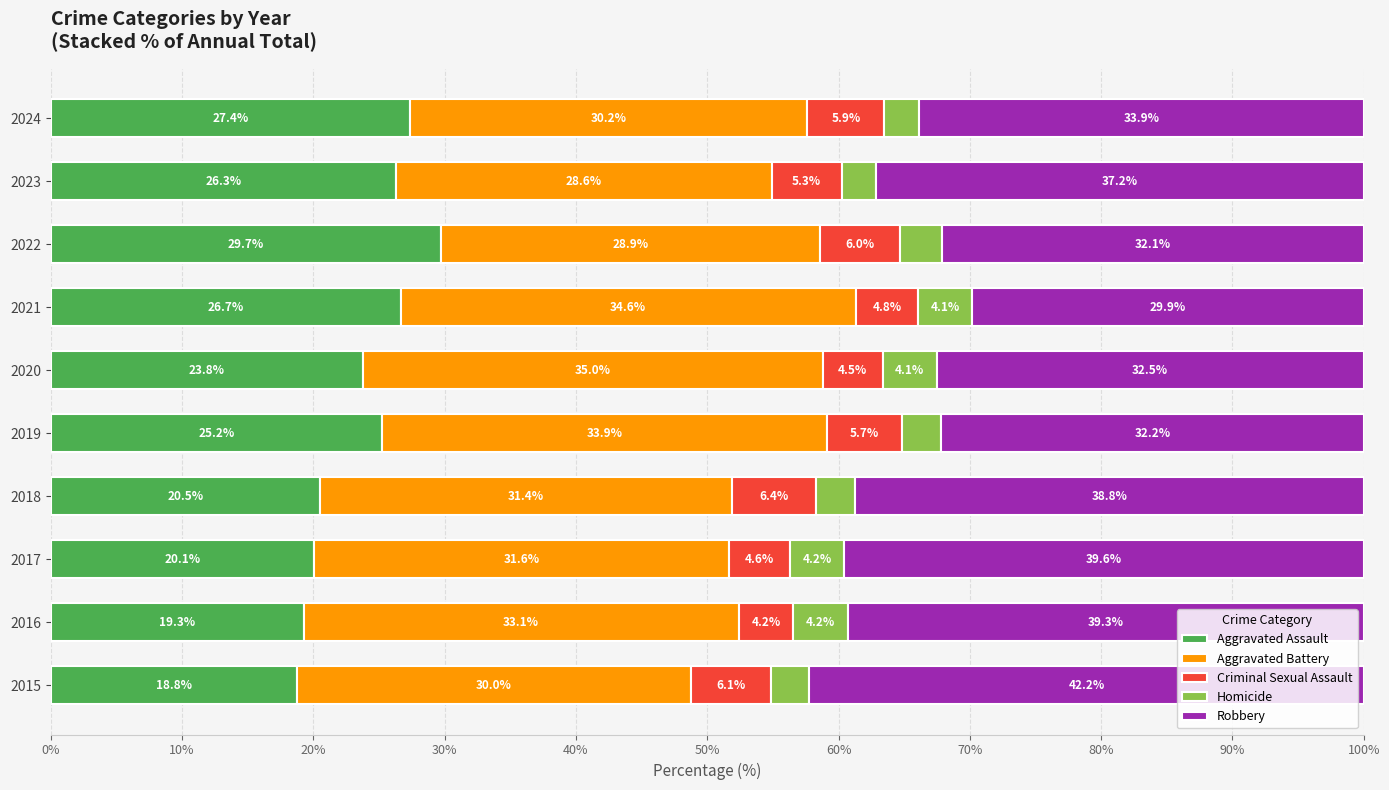

At which label is Aggravated Assault closest to 24?

2020